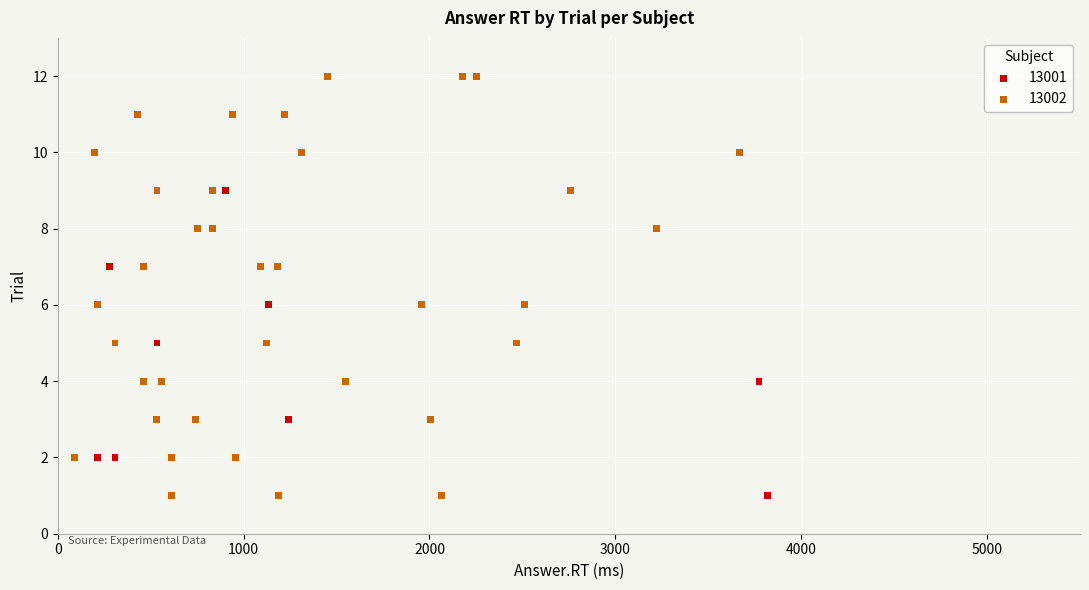

What are all the series names shown in the legend?

13001, 13002